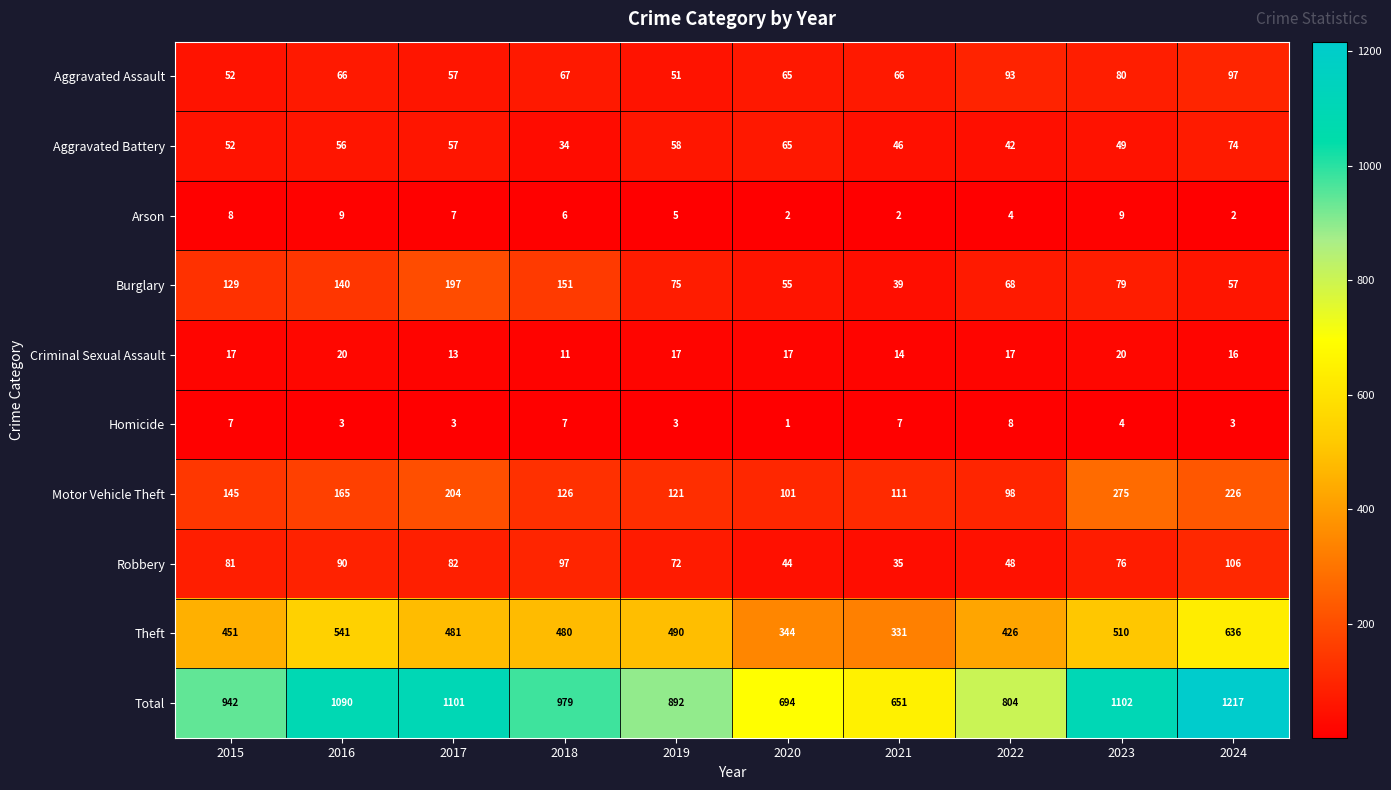

Count the number of categories in the chart.

10